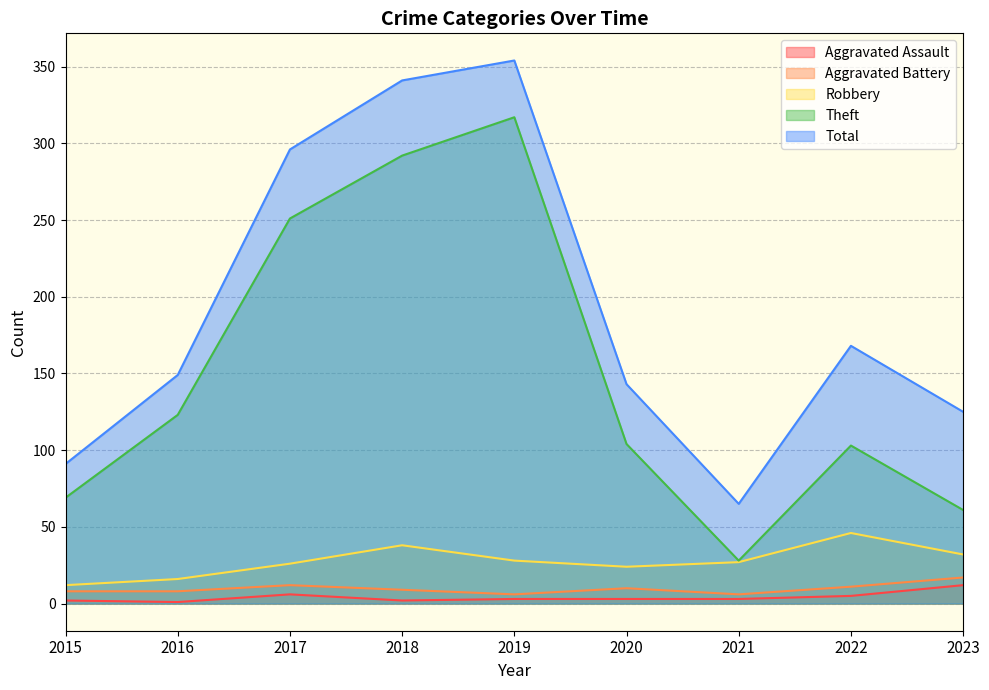

The value of Robbery at 2021 is 41. True or false?

False